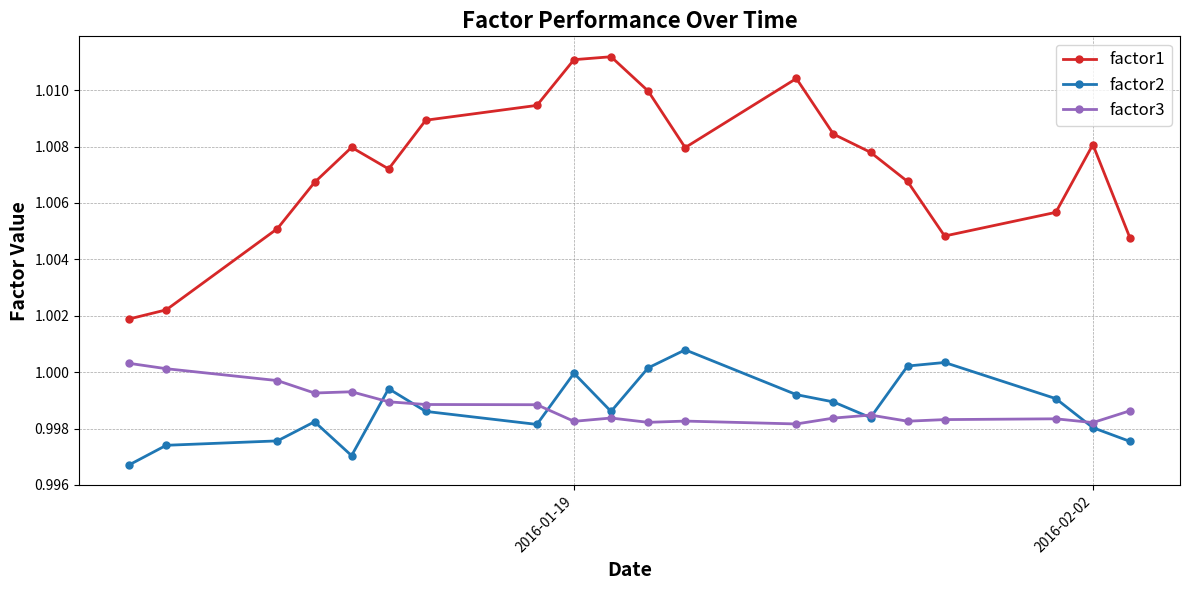

True or false: factor1 and factor2 cross at least once.

False